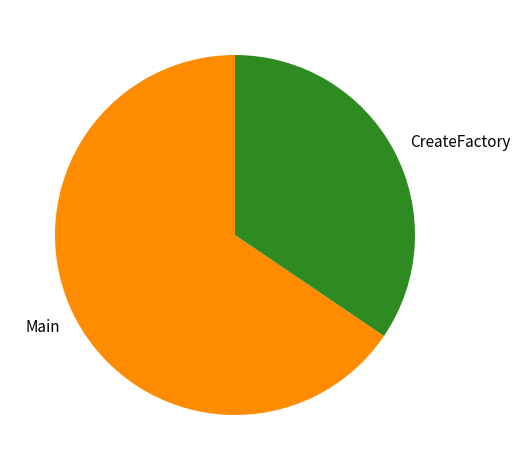

Is the sum of CreateFactory and Main greater than half?

Yes